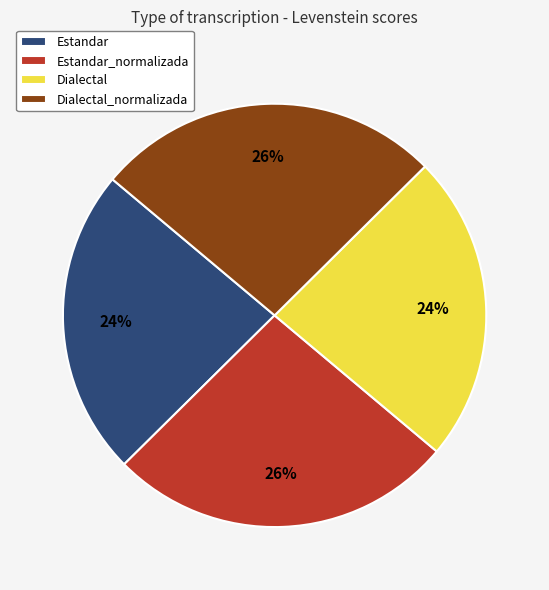

Combined, do Dialectal and Estandar account for over 50%?

No